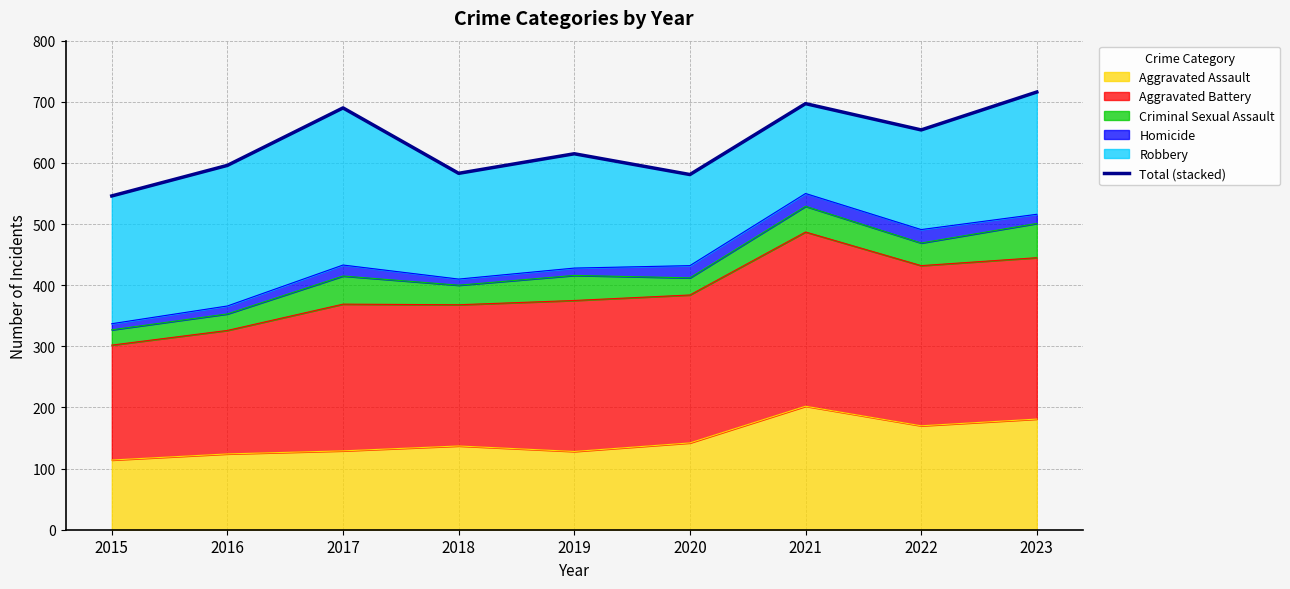

The chart shows a value of 546 at 2015. True or false?

True